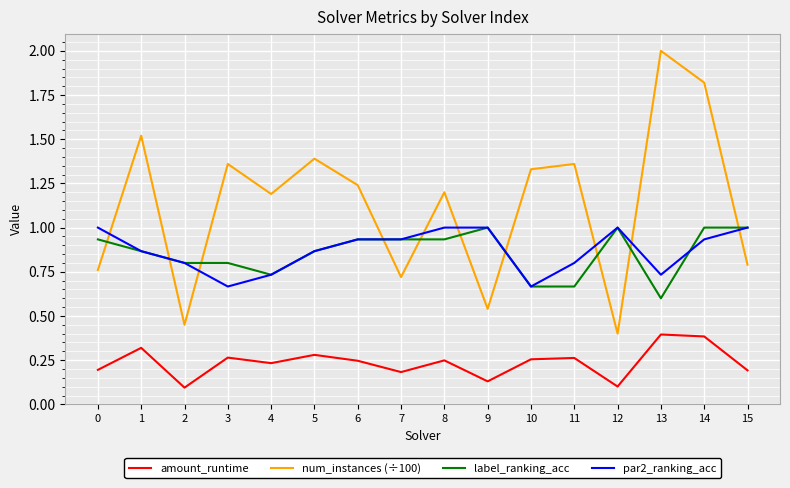

Which series has the widest spread of values?

num_instances (÷100)